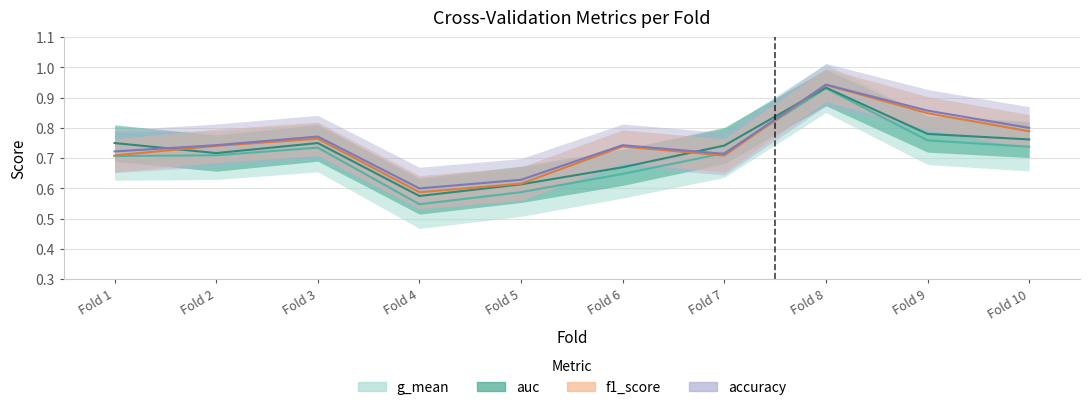

Which series has the largest total across all categories?

accuracy